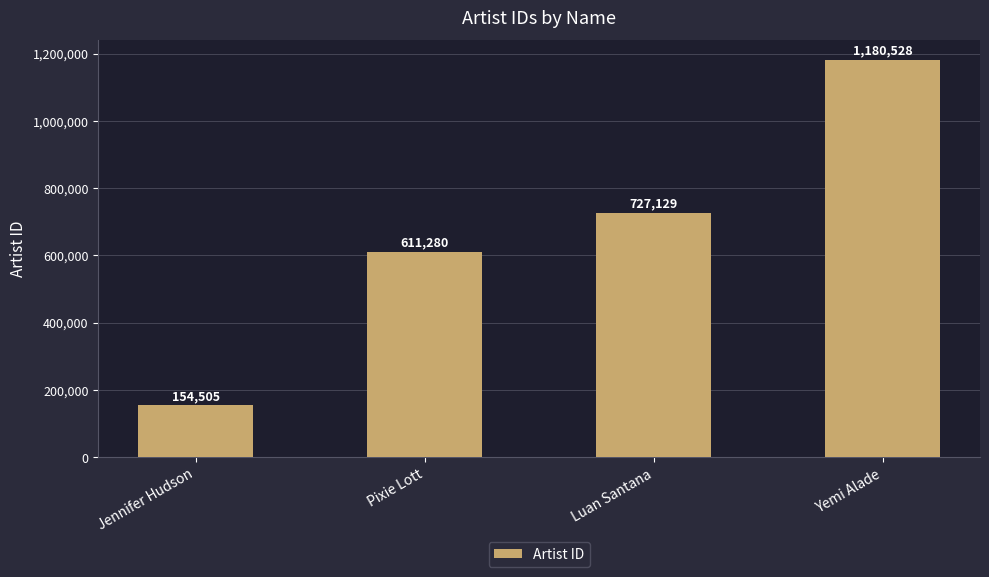

The chart shows a value of 727129 at Luan Santana. True or false?

True